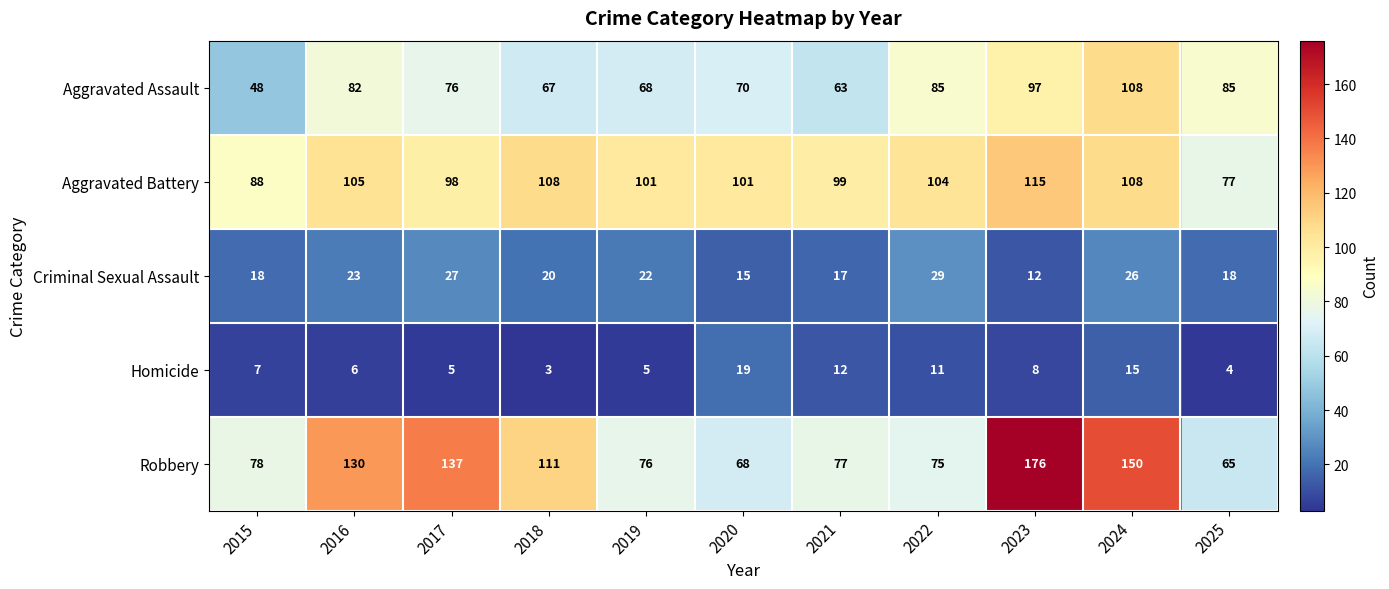

The Robbery series shows 78 at 2015. True or false?

True